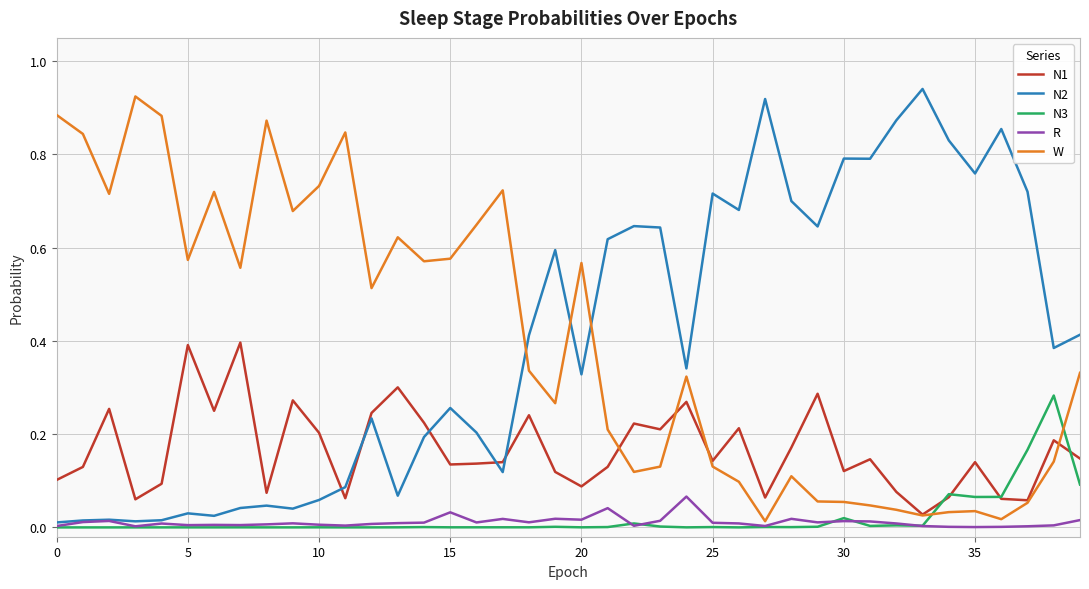

What are all the series names shown in the legend?

N1, N2, N3, R, W